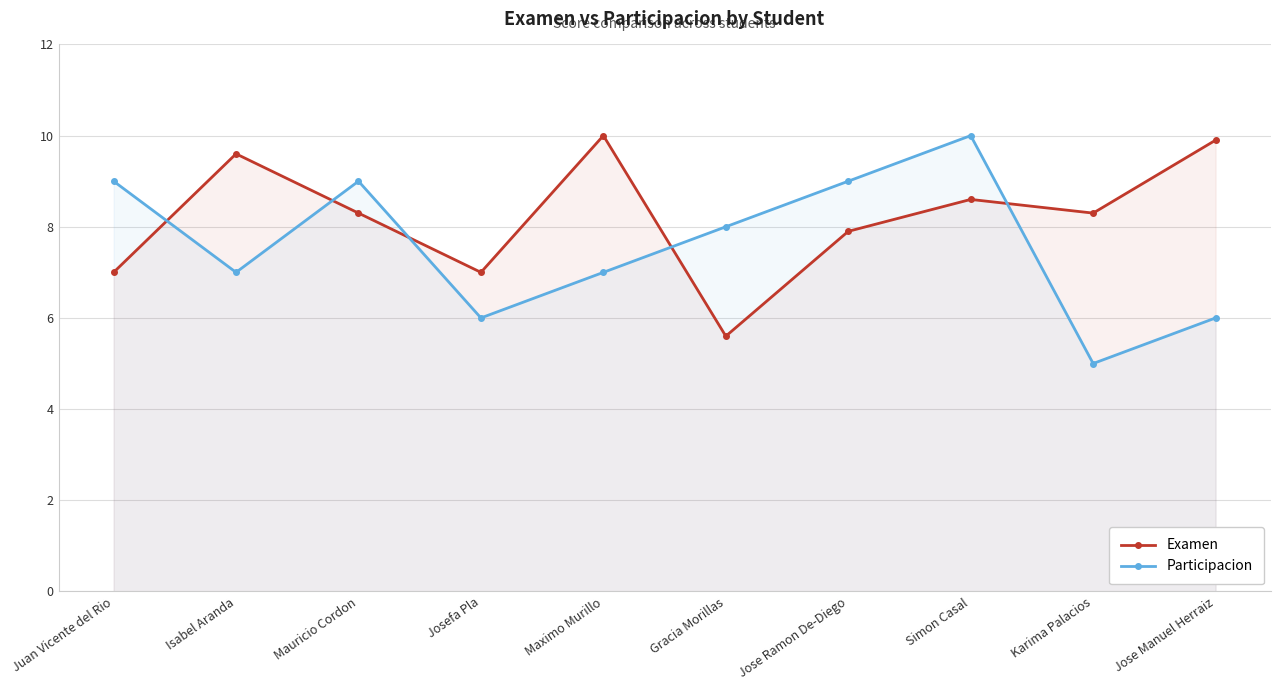

What position from the right is Josefa Pla?

7